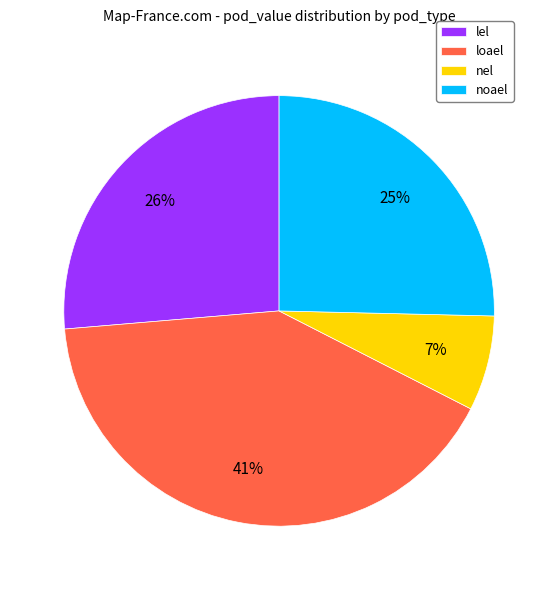

What is the ratio of the value at lel to the value at loael?

0.6